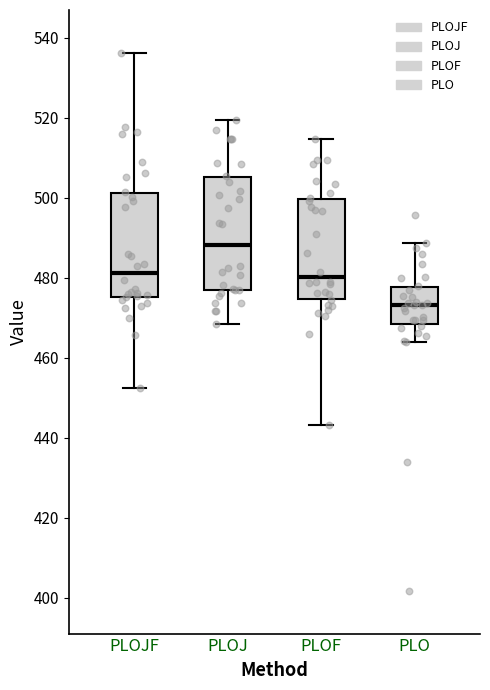

Reading left to right, read every box against the y-axis: the position of its median line, the range the box covers, and the ends of its whiskers. The values are not printed on the chart, so give them approximately, as read against the axis.

PLOJF: median 482, box 476 to 502, whiskers 452 to 536
PLOJ: median 488, box 476 to 506, whiskers 468 to 520
PLOF: median 480, box 474 to 500, whiskers 444 to 514
PLO: median 474, box 468 to 478, whiskers 464 to 488